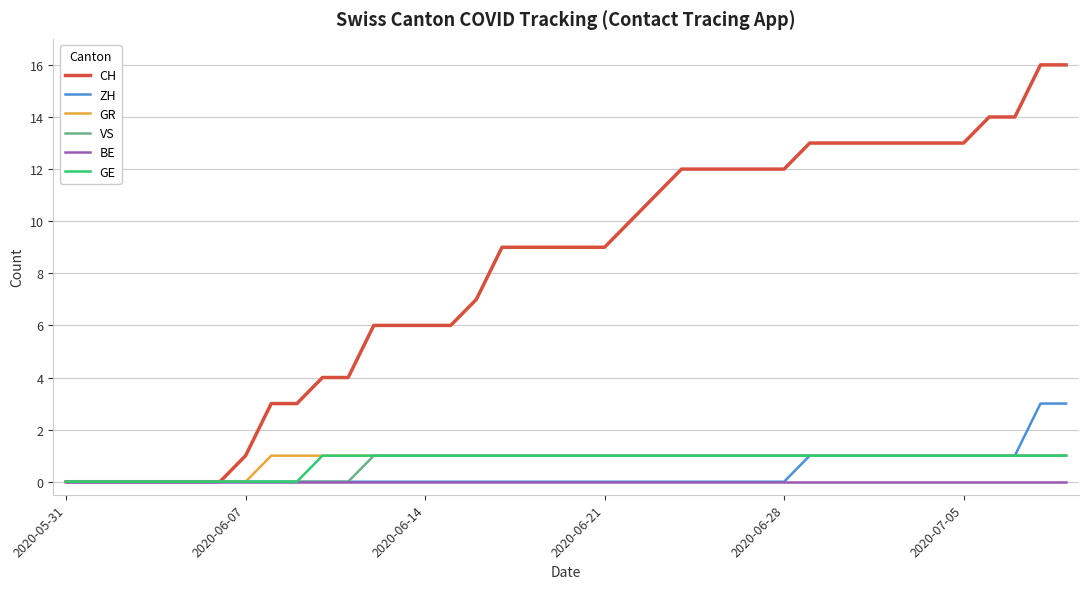

Which series has the widest spread of values?

CH